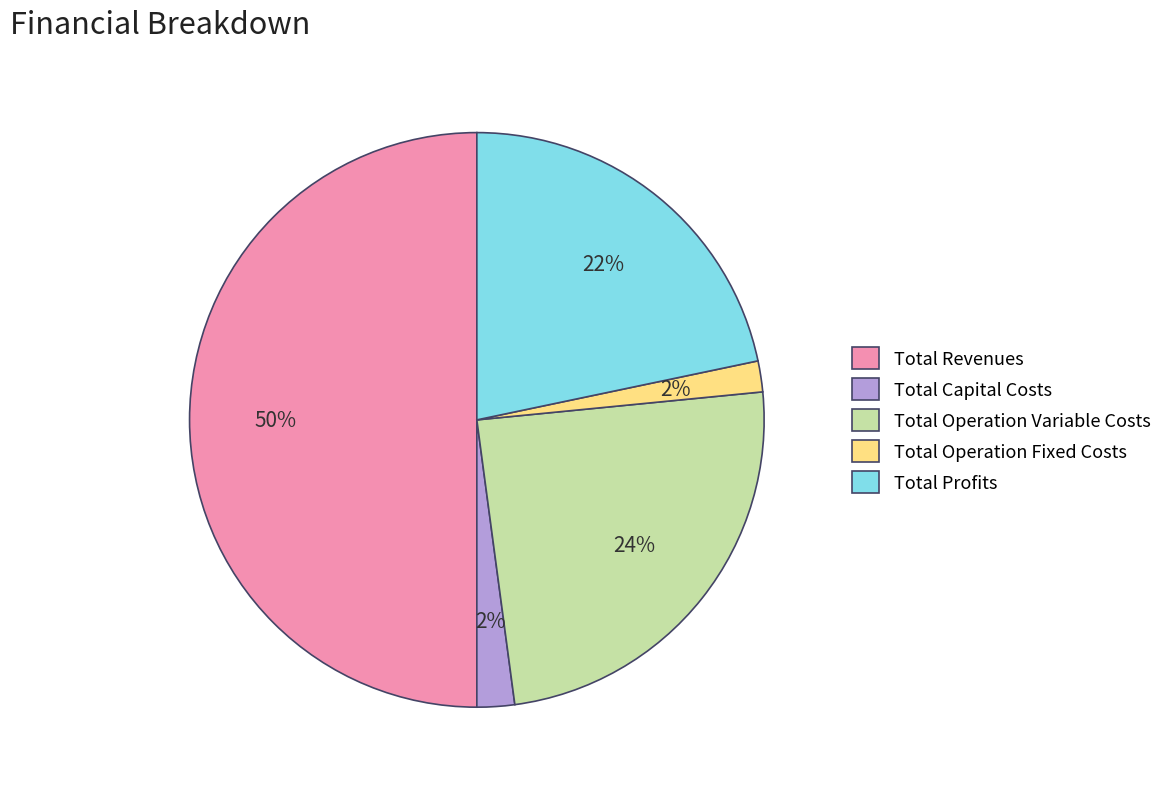

Which category has the biggest portion of the pie?

Total Revenues